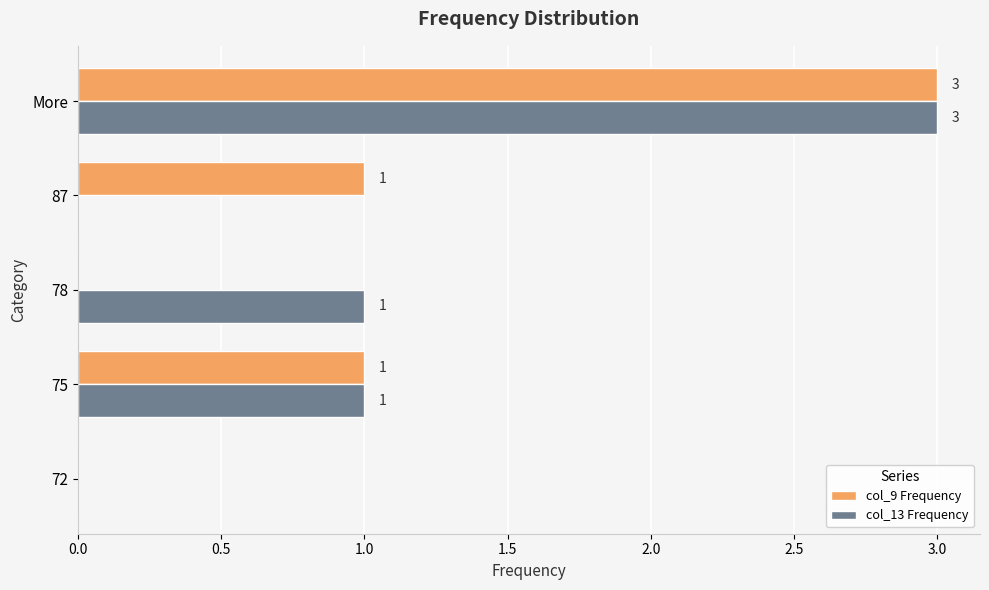

What is the approximate value of col_13 Frequency at More?

3